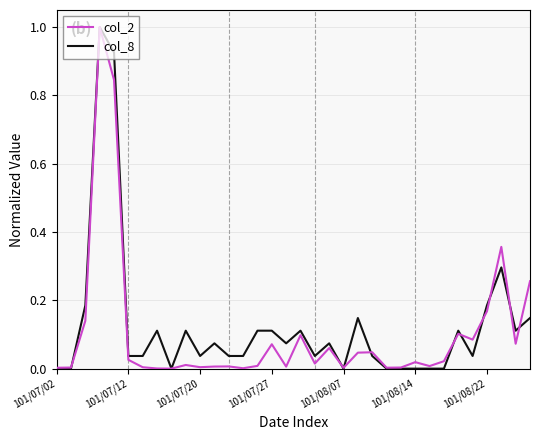

What is the greatest value displayed?

1.0